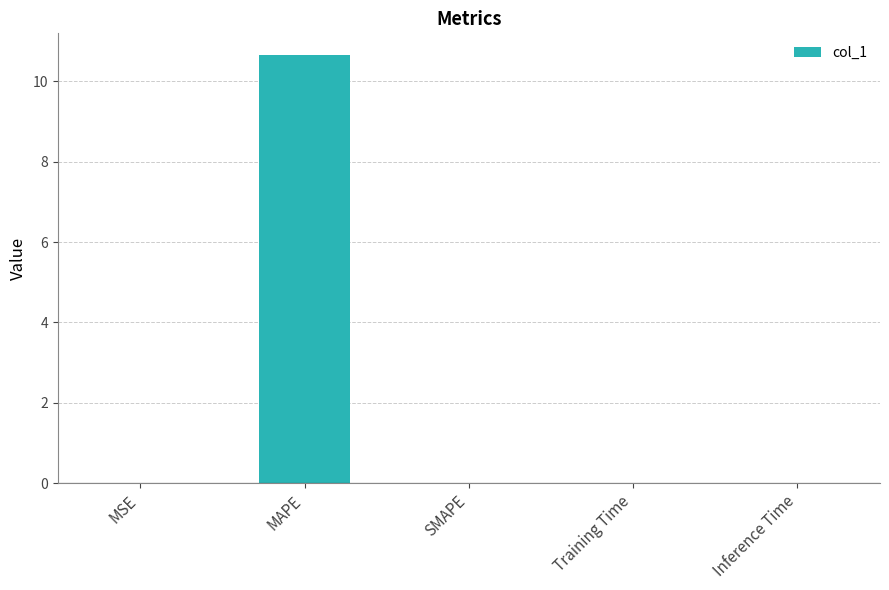

Read the value at MAPE.

10.7